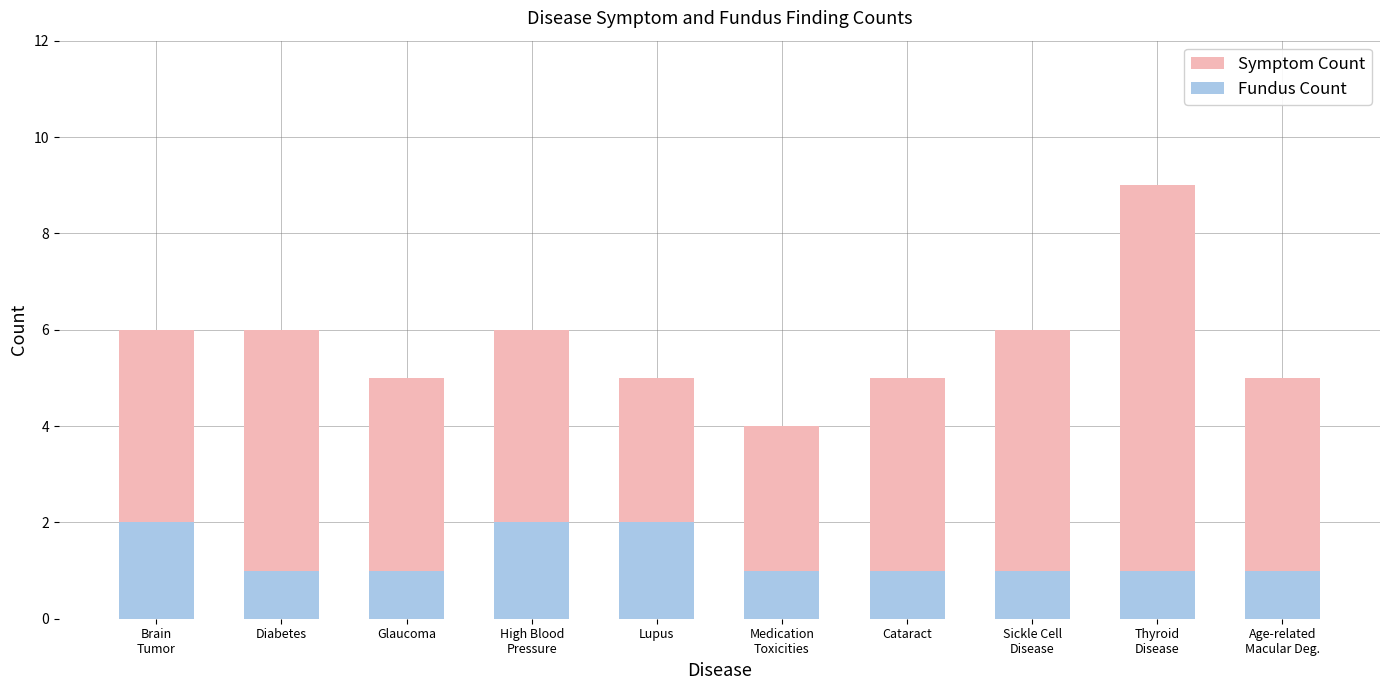

Which series has the largest range (max minus min)?

Symptom Count